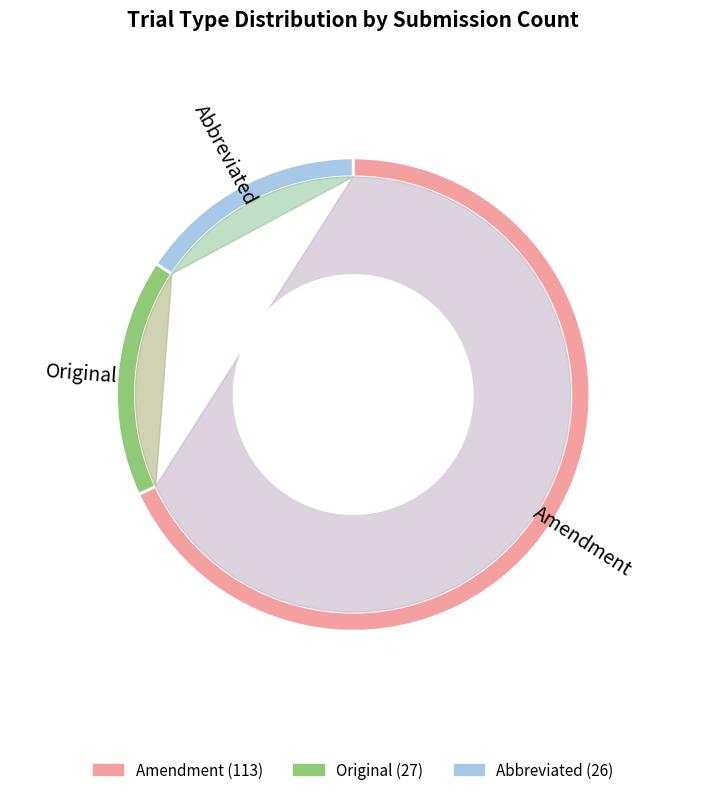

To the nearest percent, what is the difference between the largest and smallest slice percentages?

52%